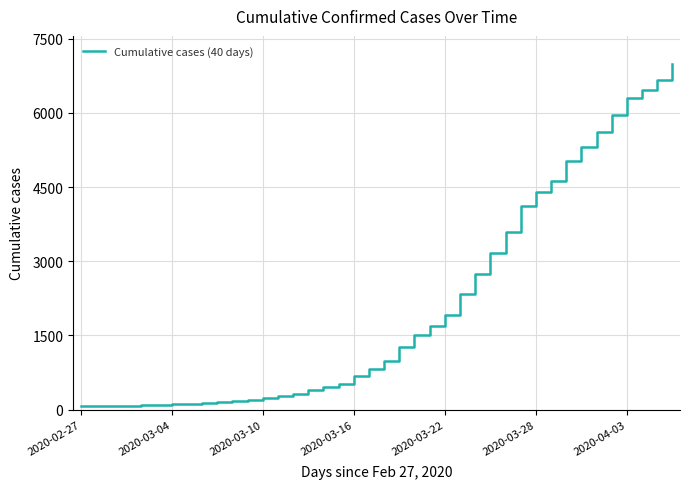

What is the maximum value shown in the chart?

6995